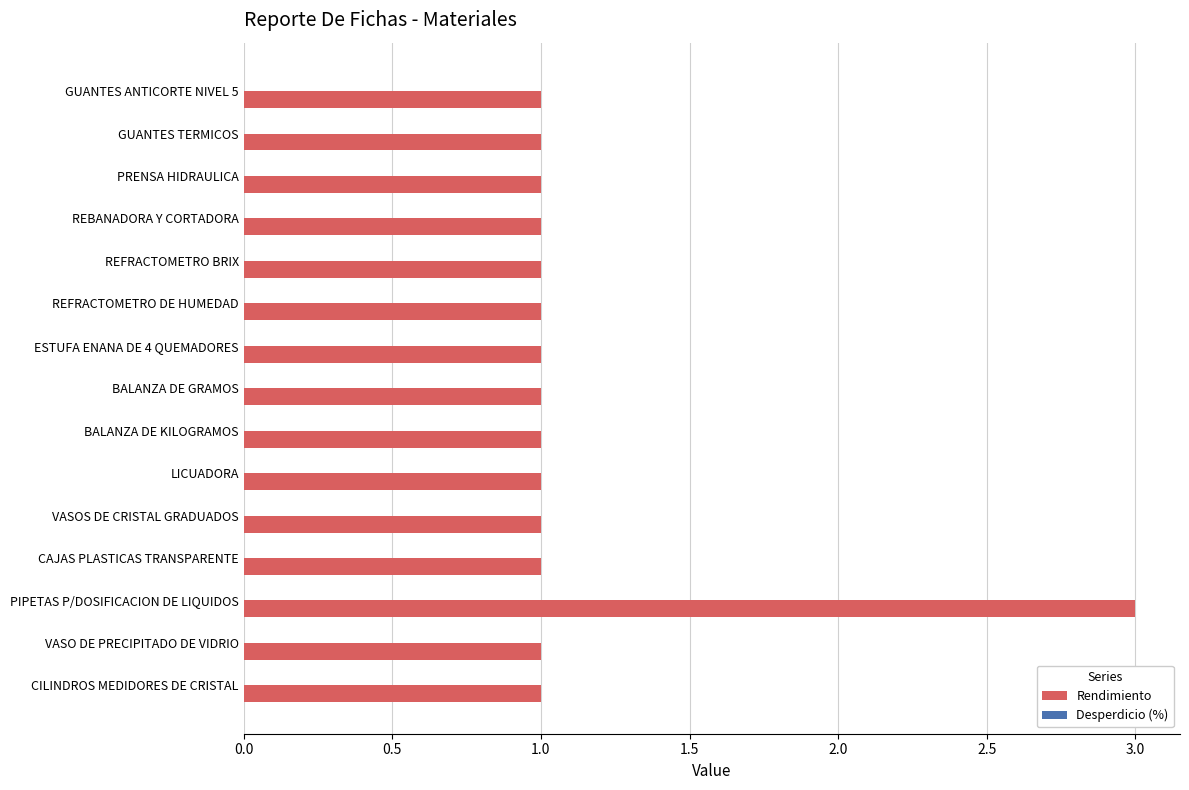

Is it true that the value at REFRACTOMETRO DE HUMEDAD is 1?

True